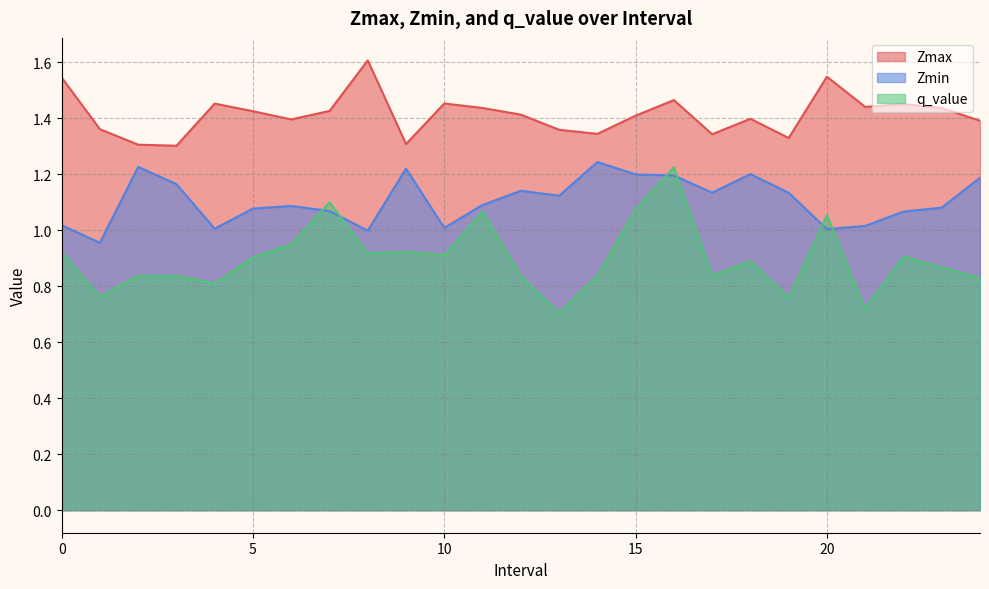

What value does the q_value series have at 3?

0.8